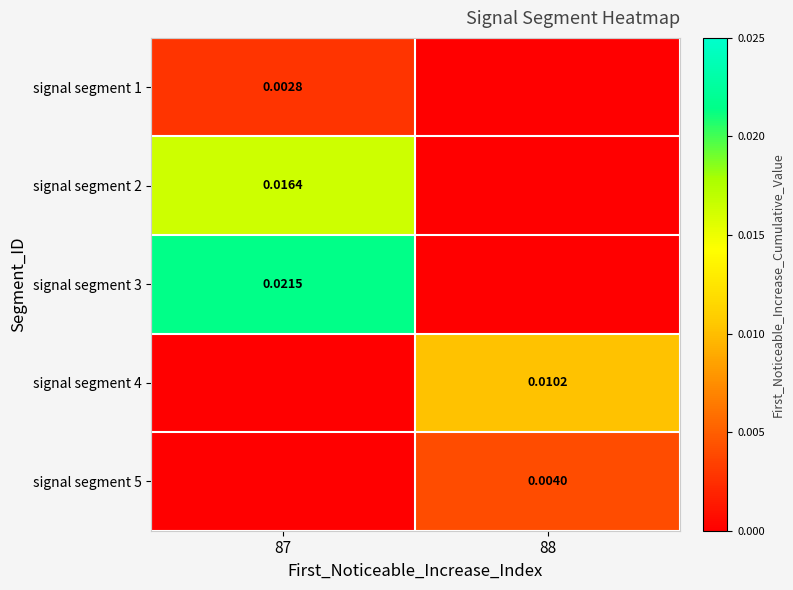

Is the value of signal segment 2 at 87 greater than the value of signal segment 1 at 87?

Yes